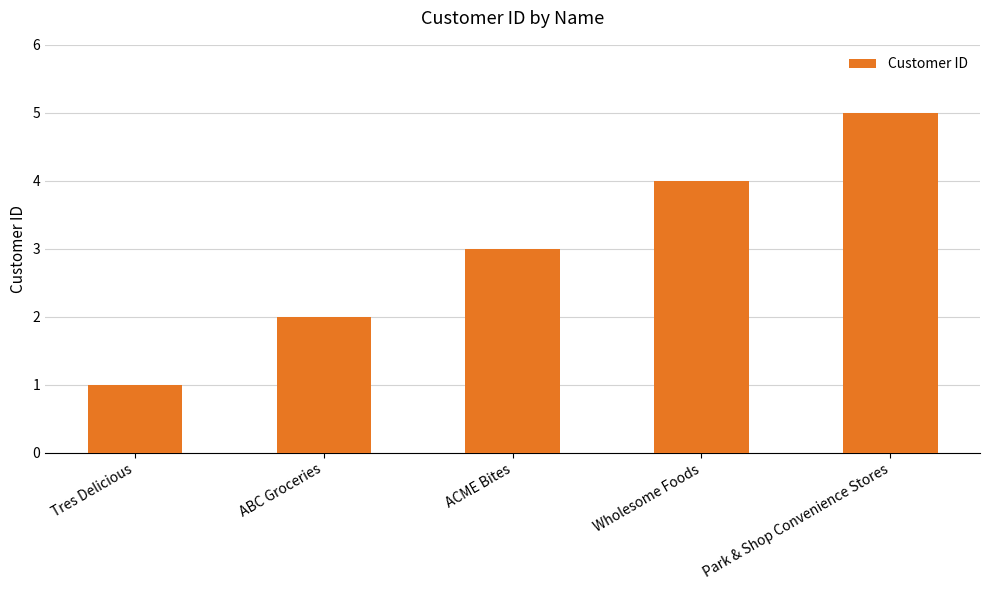

What is the sum of the values at Wholesome Foods and Tres Delicious?

5